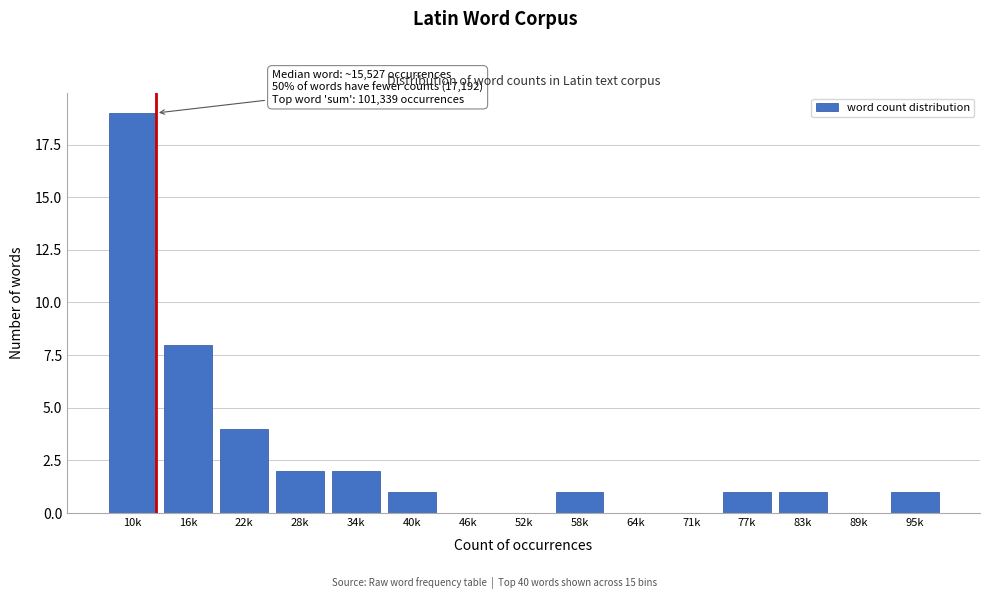

Reading right to left, transcribe all the data shown in this chart.

95k=1	89k=0	83k=1	77k=1	71k=0	64k=0	58k=1	52k=0	46k=0	40k=1	34k=2	28k=2	22k=4	16k=8	10k=19